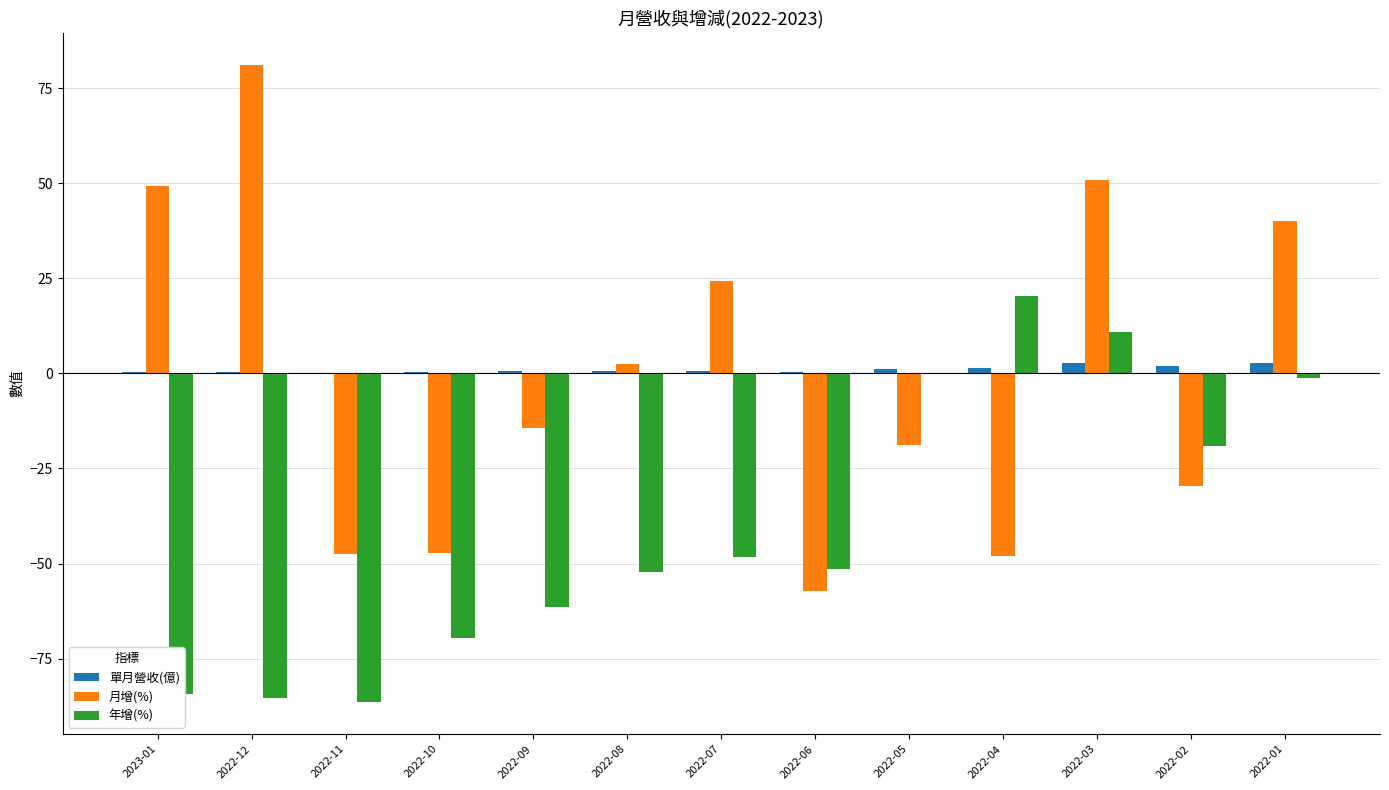

What are all the series names shown in the legend?

單月營收(億), 月增(%), 年增(%)